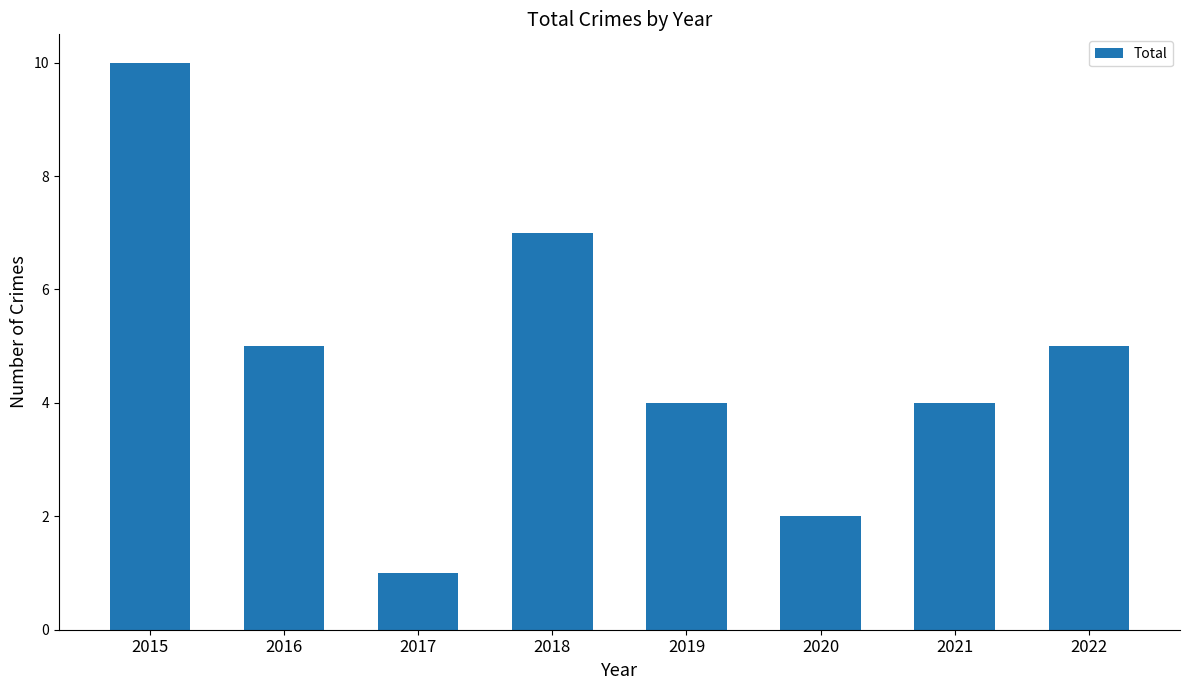

How many distinct data groups are displayed?

1